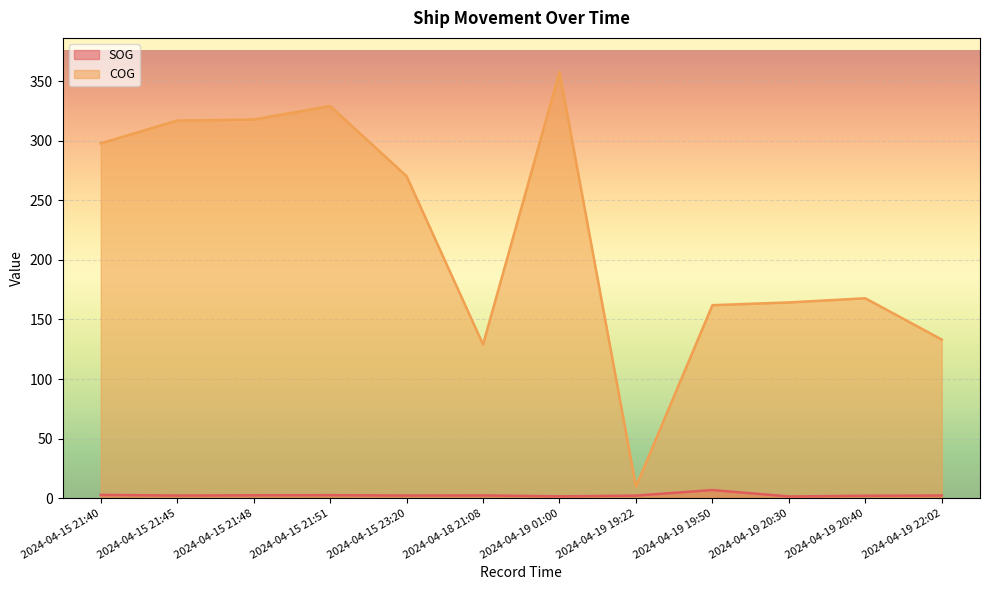

List the labels in order of COG value, smallest first.

2024-04-19 19:22, 2024-04-18 21:08, 2024-04-19 22:02, 2024-04-19 19:50, 2024-04-19 20:30, 2024-04-19 20:40, 2024-04-15 23:20, 2024-04-15 21:40, 2024-04-15 21:45, 2024-04-15 21:48, 2024-04-15 21:51, 2024-04-19 01:00